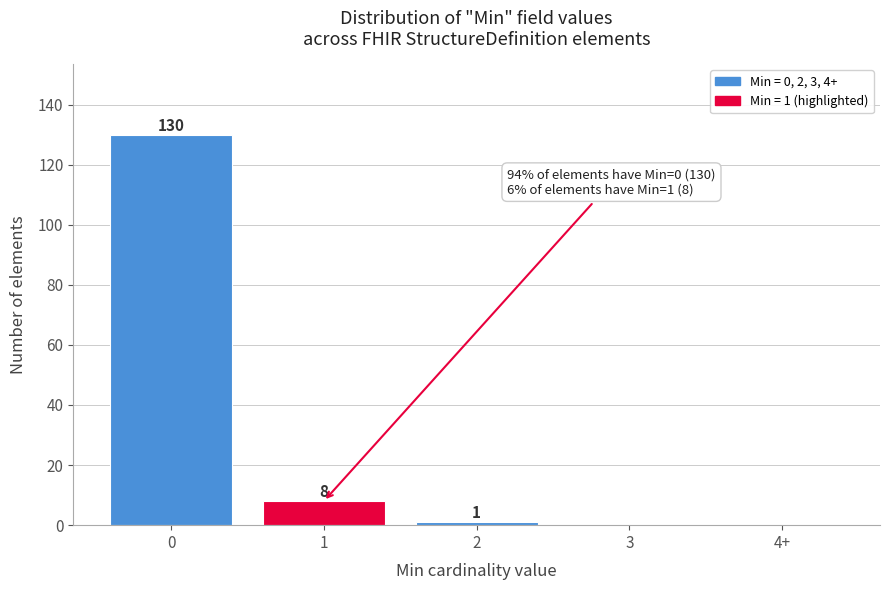

Reading left to right, list all the values displayed in this chart.

0=130	1=8	2=1	3=0	4+=0